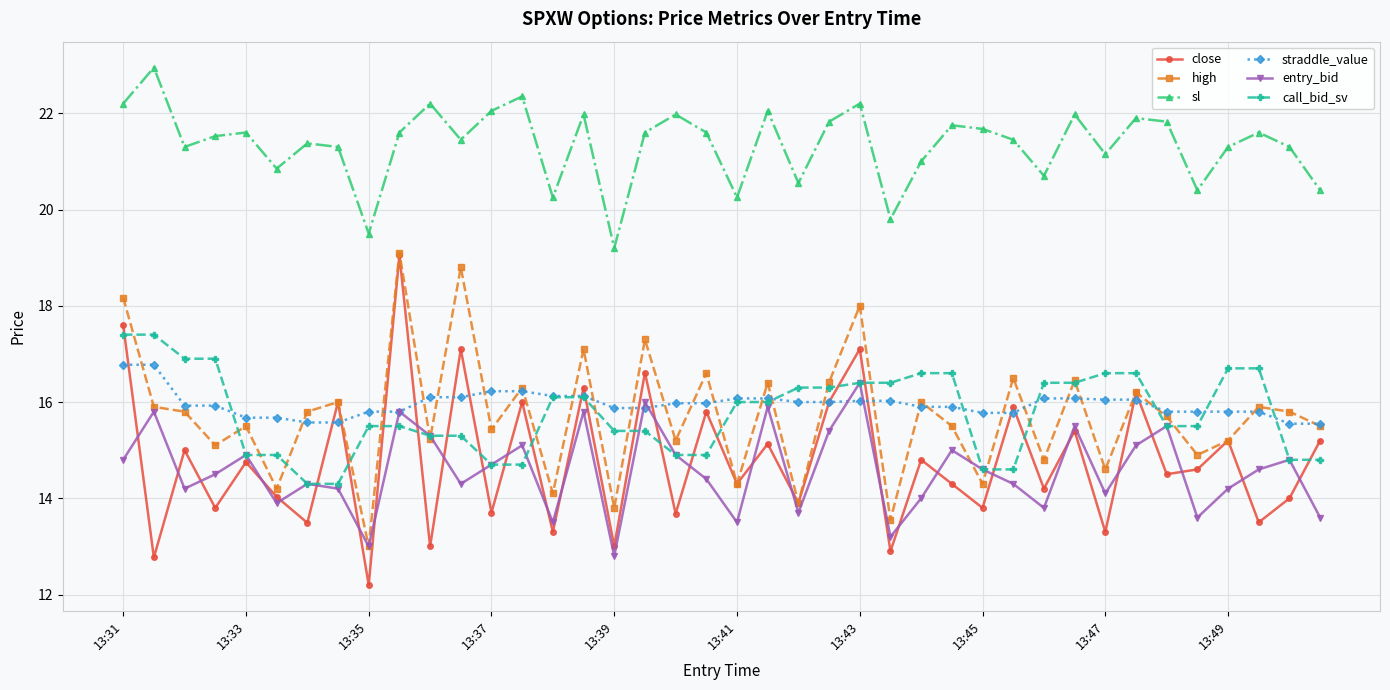

True or false: high has more than 0 points higher than both neighbors.

True